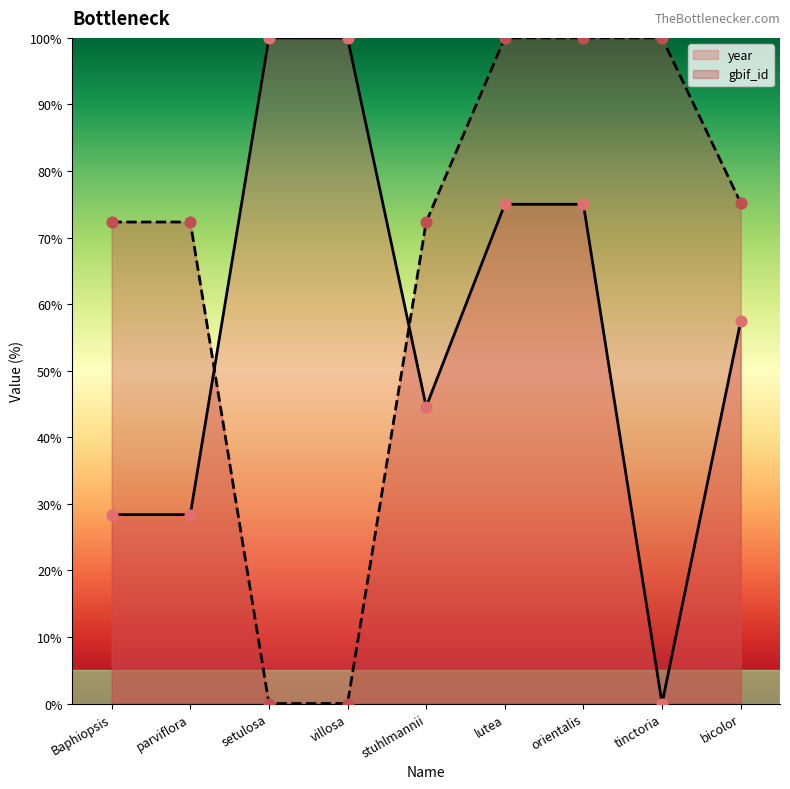

Which series has the largest total across all categories?

gbif_id